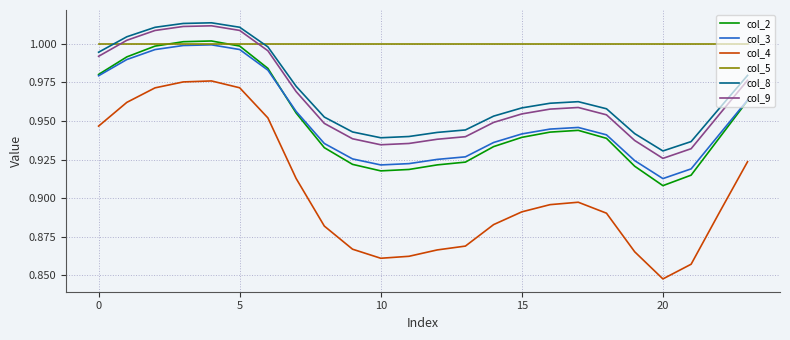

True or false: col_3 and col_4 intersect in this chart.

False